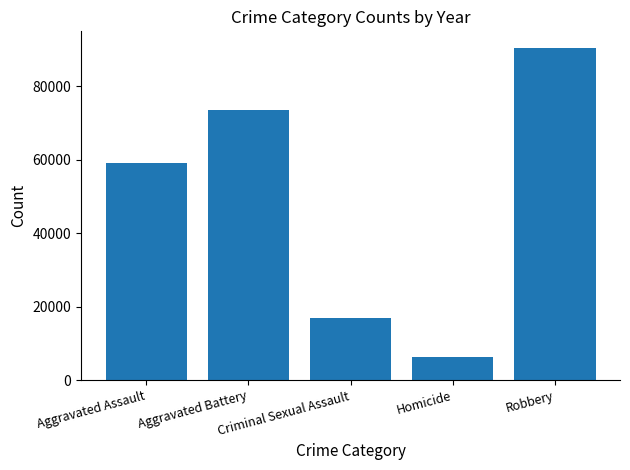

What is the value of the 4th bar from the left?

6163